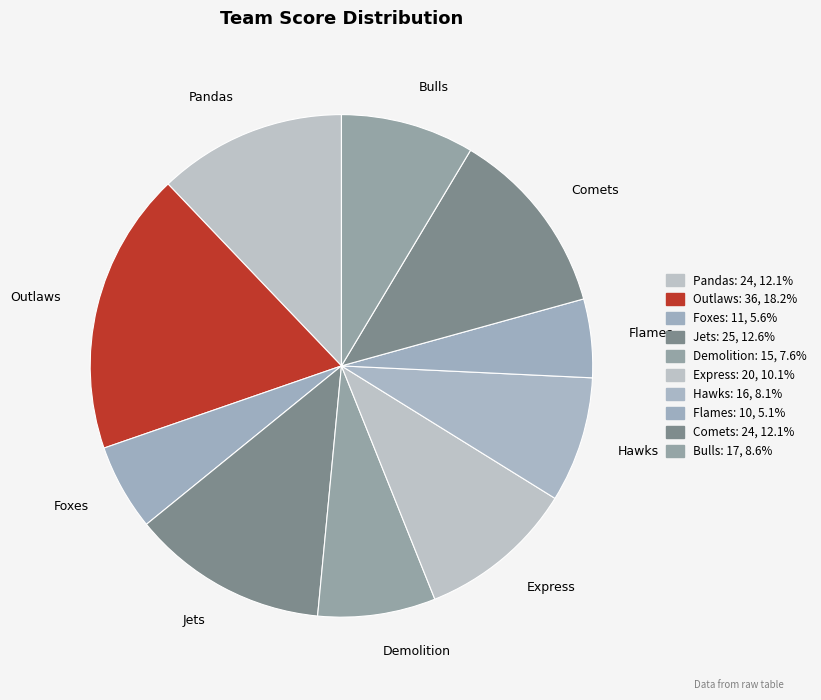

Approximately how many times larger is the value at Flames compared to Jets?

0.4